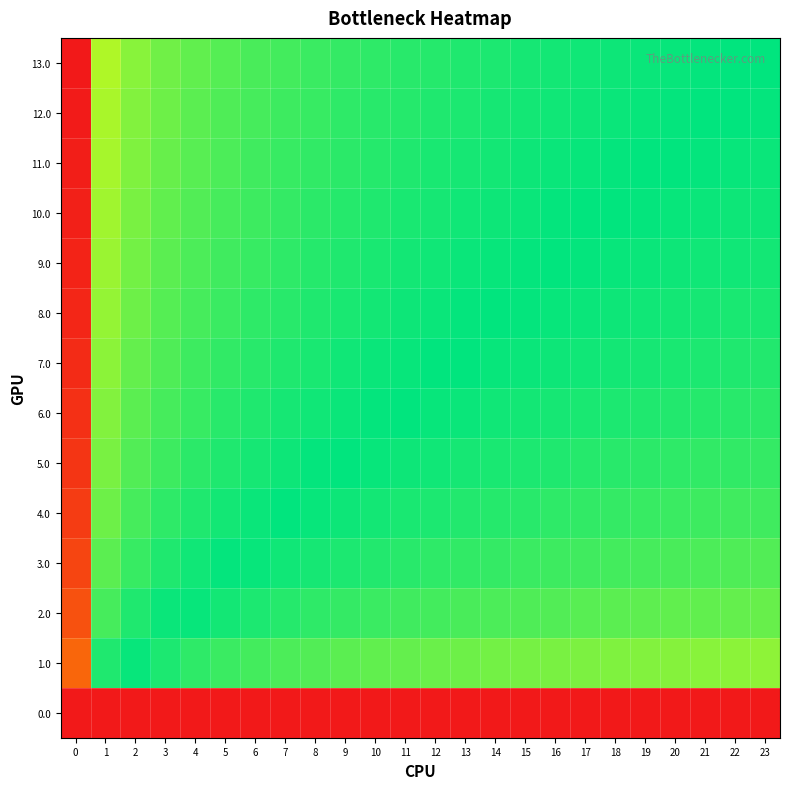

Reading left to right, transcribe all the data shown in this chart.

0.0: 0=-1.0	1=-1.0	2=-1.0	3=-1.0	4=-1.0	5=-1.0	6=-1.0	7=-1.0	8=-1.0	9=-1.0	10=-1.0	11=-1.0	12=-1.0	13=-1.0	14=-1.0	15=-1.0	16=-1.0	17=-1.0	18=-1.0	19=-1.0	20=-1.0	21=-1.0	22=-1.0	23=-1.0
1.0: 0=0.8	1=0.0	2=-0.0	3=-0.0	4=-0.1	5=-0.1	6=-0.1	7=-0.1	8=-0.1	9=-0.1	10=-0.1	11=-0.1	12=-0.1	13=-0.1	14=-0.1	15=-0.2	16=-0.2	17=-0.2	18=-0.2	19=-0.2	20=-0.2	21=-0.2	22=-0.2	23=-0.2
2.0: 0=0.9	1=0.1	2=0.0	3=0.0	4=-0.0	5=-0.0	6=-0.0	7=-0.0	8=-0.1	9=-0.1	10=-0.1	11=-0.1	12=-0.1	13=-0.1	14=-0.1	15=-0.1	16=-0.1	17=-0.1	18=-0.1	19=-0.1	20=-0.1	21=-0.1	22=-0.1	23=-0.1
3.0: 0=0.9	1=0.1	2=0.1	3=0.0	4=0.0	5=0.0	6=-0.0	7=-0.0	8=-0.0	9=-0.0	10=-0.0	11=-0.1	12=-0.1	13=-0.1	14=-0.1	15=-0.1	16=-0.1	17=-0.1	18=-0.1	19=-0.1	20=-0.1	21=-0.1	22=-0.1	23=-0.1
4.0: 0=0.9	1=0.1	2=0.1	3=0.1	4=0.0	5=0.0	6=0.0	7=0.0	8=-0.0	9=-0.0	10=-0.0	11=-0.0	12=-0.0	13=-0.0	14=-0.0	15=-0.1	16=-0.1	17=-0.1	18=-0.1	19=-0.1	20=-0.1	21=-0.1	22=-0.1	23=-0.1
5.0: 0=0.9	1=0.2	2=0.1	3=0.1	4=0.1	5=0.0	6=0.0	7=0.0	8=0.0	9=-0.0	10=-0.0	11=-0.0	12=-0.0	13=-0.0	14=-0.0	15=-0.0	16=-0.0	17=-0.0	18=-0.1	19=-0.1	20=-0.1	21=-0.1	22=-0.1	23=-0.1
6.0: 0=0.9	1=0.2	2=0.1	3=0.1	4=0.1	5=0.1	6=0.0	7=0.0	8=0.0	9=0.0	10=0.0	11=-0.0	12=-0.0	13=-0.0	14=-0.0	15=-0.0	16=-0.0	17=-0.0	18=-0.0	19=-0.0	20=-0.0	21=-0.0	22=-0.1	23=-0.1
7.0: 0=1.0	1=0.2	2=0.1	3=0.1	4=0.1	5=0.1	6=0.1	7=0.0	8=0.0	9=0.0	10=0.0	11=0.0	12=0.0	13=-0.0	14=-0.0	15=-0.0	16=-0.0	17=-0.0	18=-0.0	19=-0.0	20=-0.0	21=-0.0	22=-0.0	23=-0.0
8.0: 0=1.0	1=0.2	2=0.1	3=0.1	4=0.1	5=0.1	6=0.1	7=0.1	8=0.0	9=0.0	10=0.0	11=0.0	12=0.0	13=0.0	14=0.0	15=-0.0	16=-0.0	17=-0.0	18=-0.0	19=-0.0	20=-0.0	21=-0.0	22=-0.0	23=-0.0
9.0: 0=1.0	1=0.2	2=0.2	3=0.1	4=0.1	5=0.1	6=0.1	7=0.1	8=0.0	9=0.0	10=0.0	11=0.0	12=0.0	13=0.0	14=0.0	15=0.0	16=-0.0	17=-0.0	18=-0.0	19=-0.0	20=-0.0	21=-0.0	22=-0.0	23=-0.0
10.0: 0=1.0	1=0.2	2=0.2	3=0.1	4=0.1	5=0.1	6=0.1	7=0.1	8=0.1	9=0.0	10=0.0	11=0.0	12=0.0	13=0.0	14=0.0	15=0.0	16=0.0	17=0.0	18=-0.0	19=-0.0	20=-0.0	21=-0.0	22=-0.0	23=-0.0
11.0: 0=1.0	1=0.2	2=0.2	3=0.1	4=0.1	5=0.1	6=0.1	7=0.1	8=0.1	9=0.1	10=0.0	11=0.0	12=0.0	13=0.0	14=0.0	15=0.0	16=0.0	17=0.0	18=0.0	19=0.0	20=-0.0	21=-0.0	22=-0.0	23=-0.0
12.0: 0=1.0	1=0.2	2=0.2	3=0.1	4=0.1	5=0.1	6=0.1	7=0.1	8=0.1	9=0.1	10=0.1	11=0.0	12=0.0	13=0.0	14=0.0	15=0.0	16=0.0	17=0.0	18=0.0	19=0.0	20=0.0	21=0.0	22=-0.0	23=-0.0
13.0: 0=1.0	1=0.2	2=0.2	3=0.1	4=0.1	5=0.1	6=0.1	7=0.1	8=0.1	9=0.1	10=0.1	11=0.1	12=0.0	13=0.0	14=0.0	15=0.0	16=0.0	17=0.0	18=0.0	19=0.0	20=0.0	21=0.0	22=0.0	23=0.0